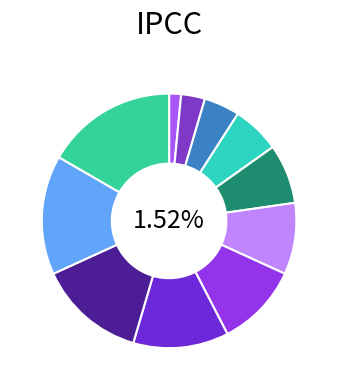

How many segments does this pie chart have?

11